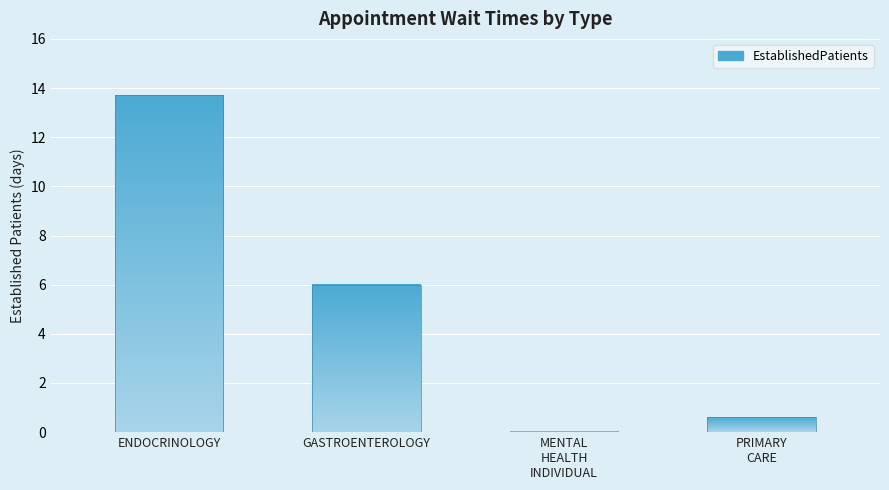

Reading left to right, what are all the values shown in this chart?

13.7	6.0	0.0	0.6